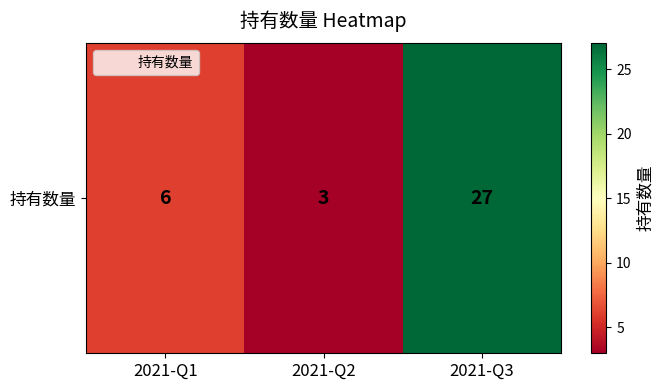

What is the sum of the values at 2021-Q2 and 2021-Q1?

9